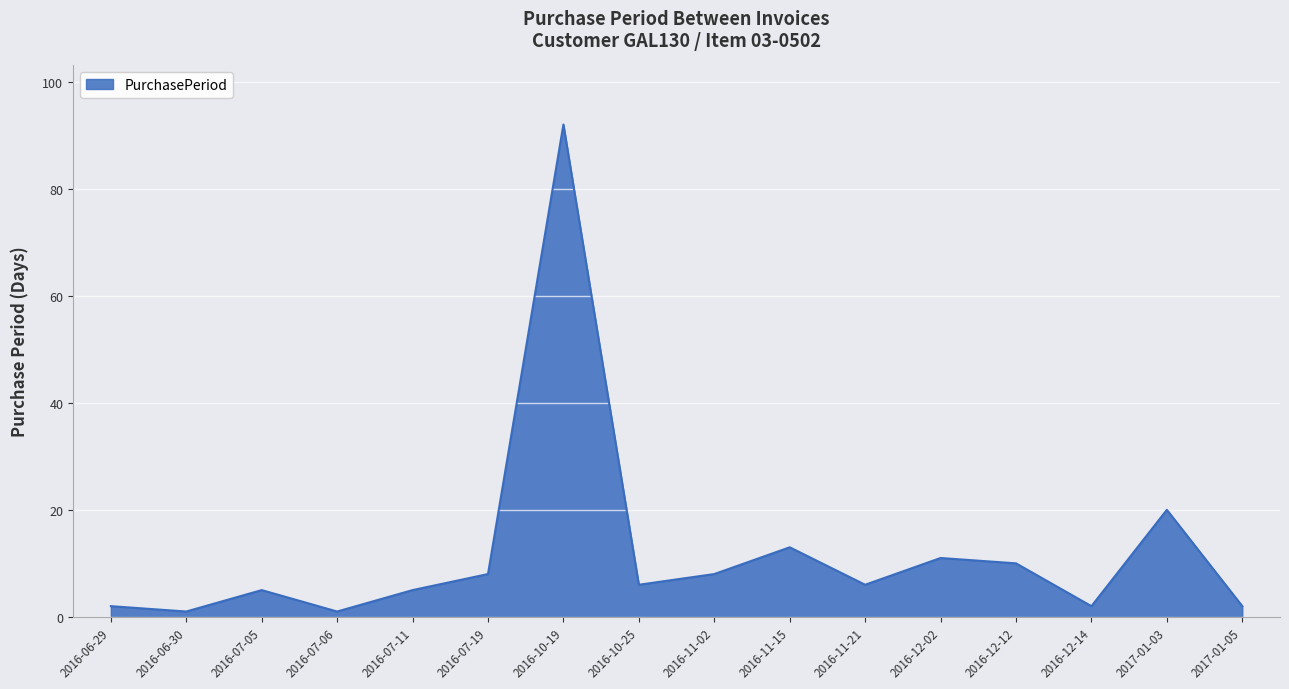

The value at 2017-01-05 is 2. True or false?

True